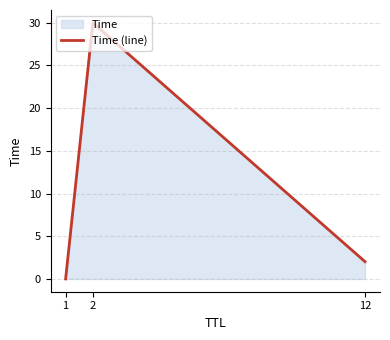

What is the maximum value shown in the chart?

30.0